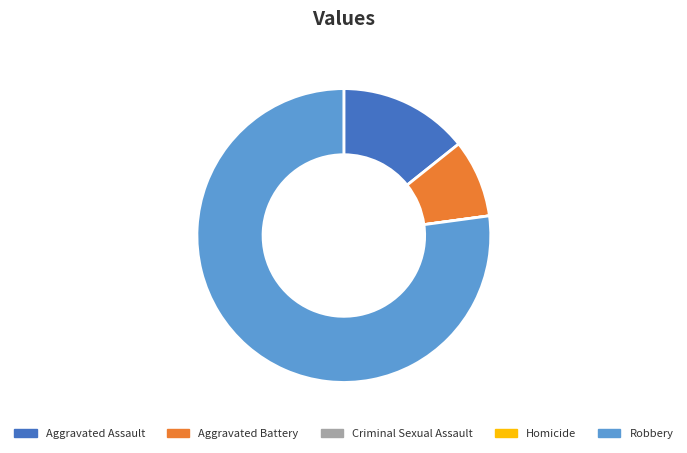

Does any single category account for the majority?

Yes